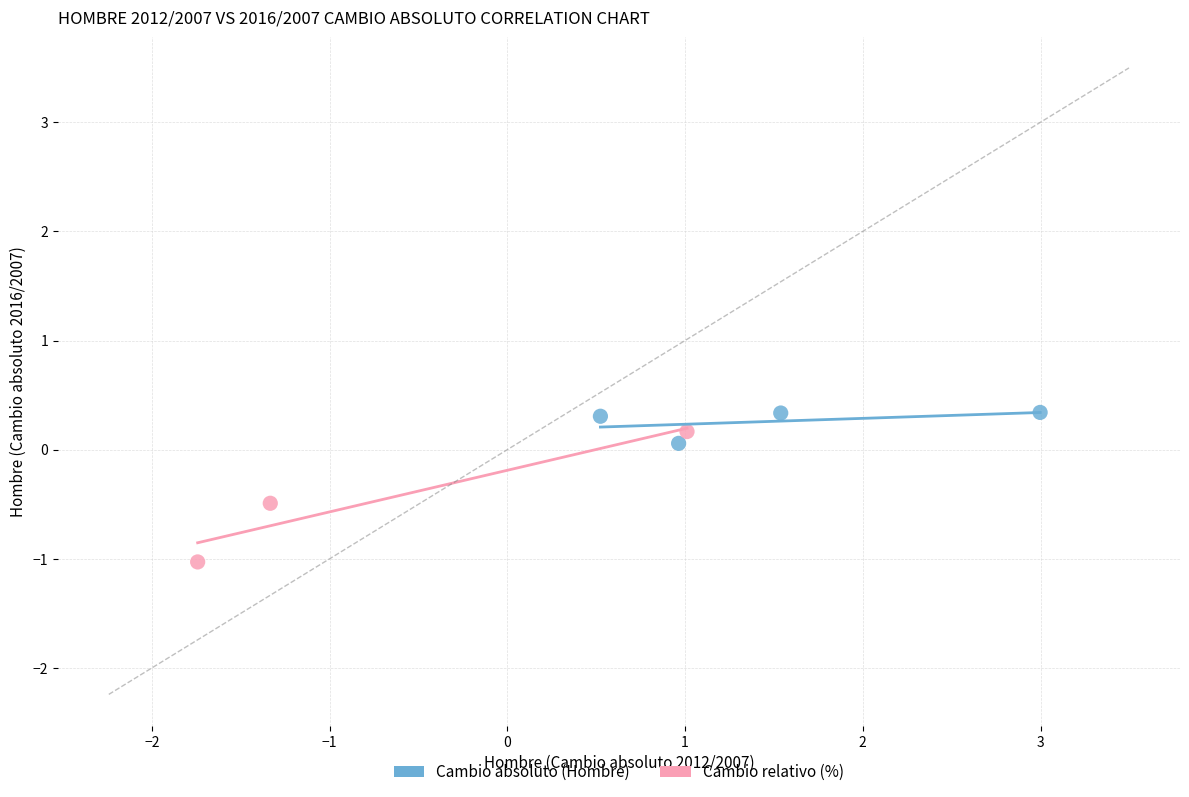

Which series reaches the minimum Y coordinate?

Cambio relativo (%)